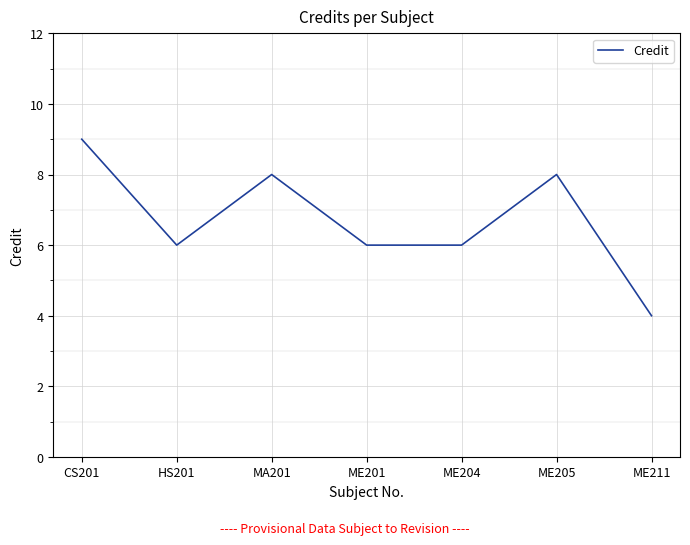

True or false: the data shows 10 at HS201.

False